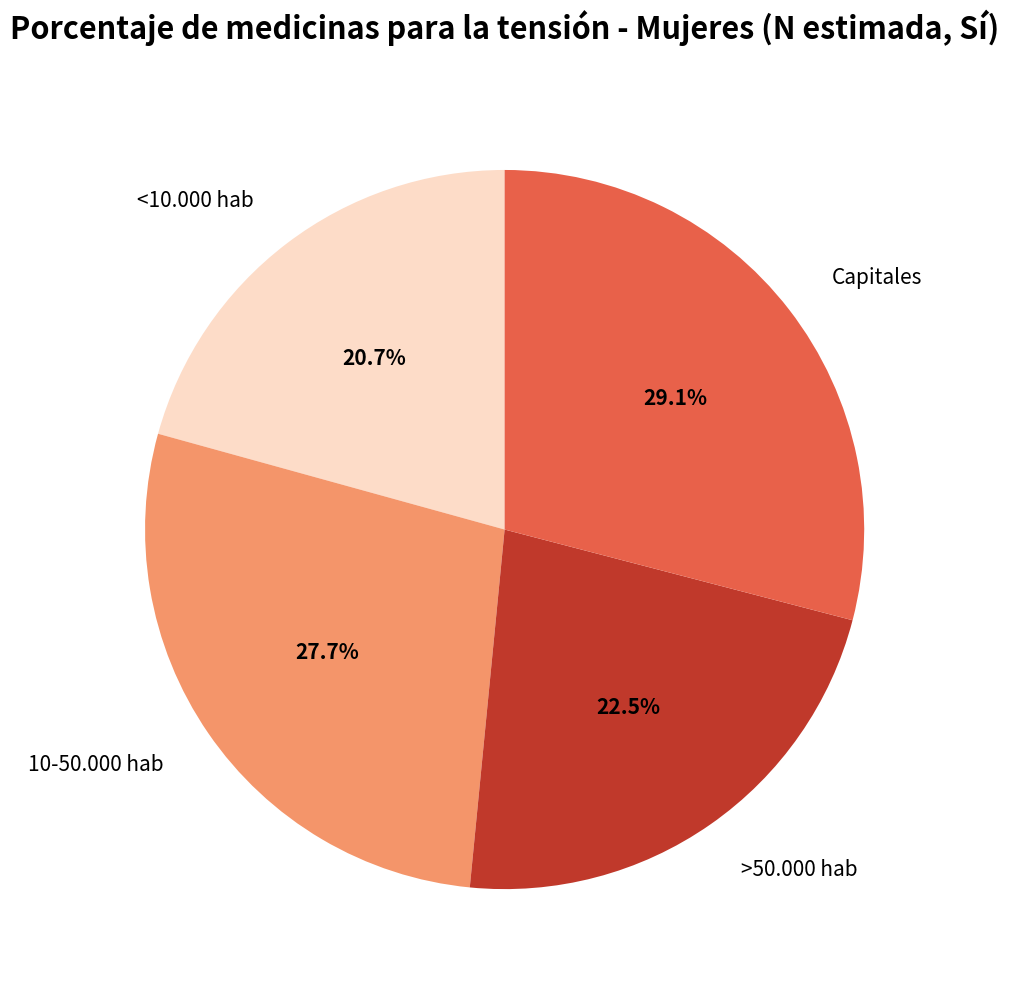

Is >50.000 hab the majority of the pie?

No